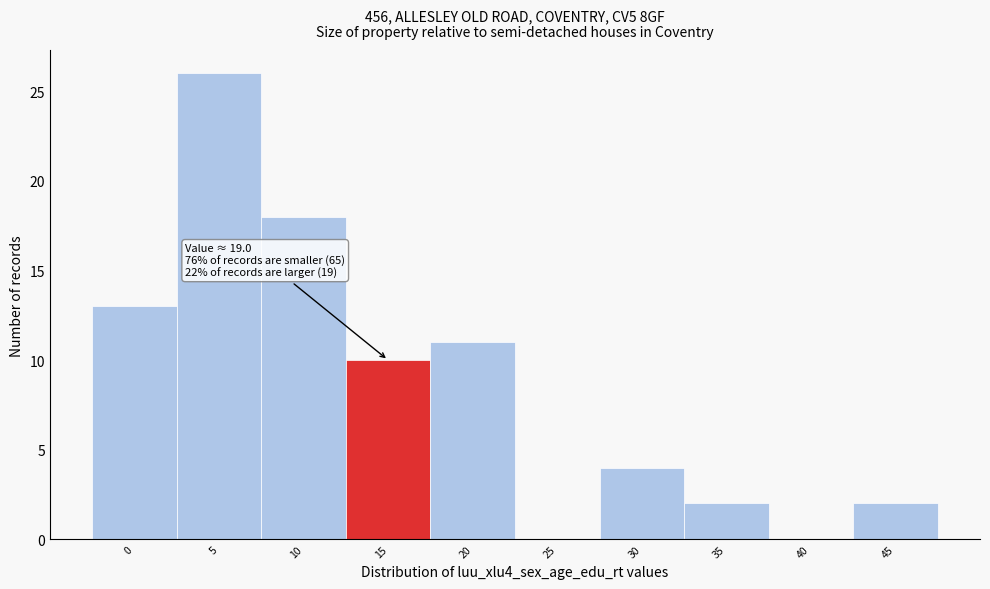

Reading left to right, what are all the values shown in this chart?

0=13	5=26	10=18	15=10	20=11	25=0	30=4	35=2	40=0	45=2